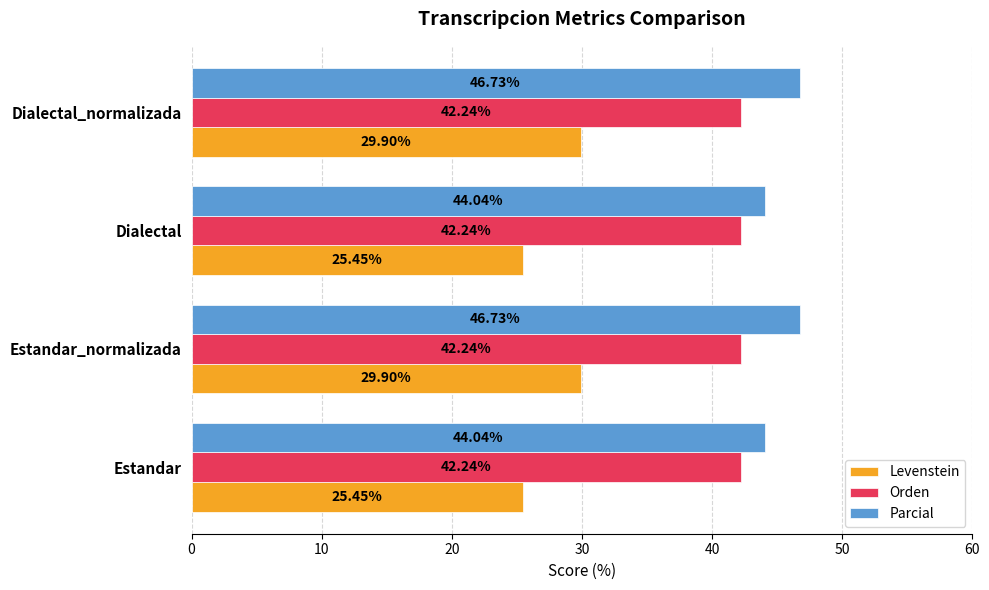

What is the spread (max minus min) of values at Dialectal_normalizada?

16.8